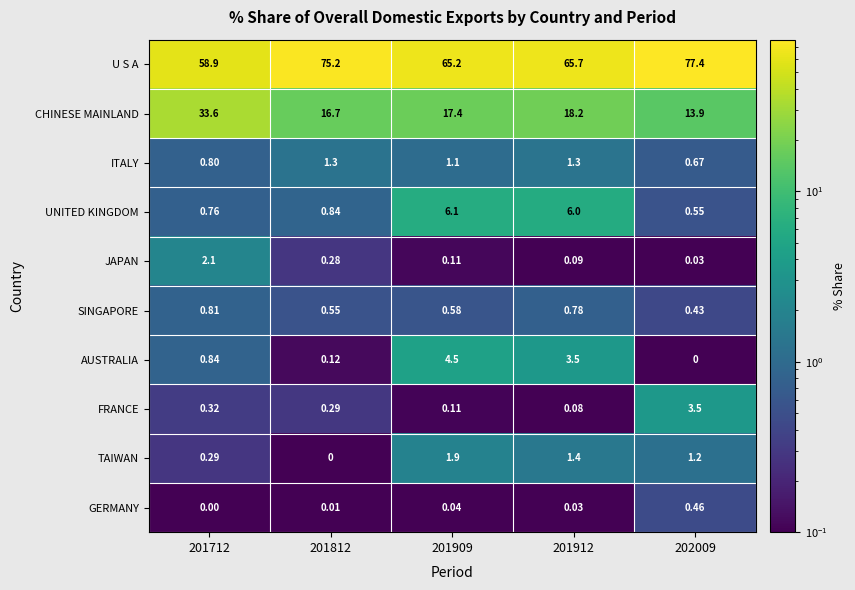

Which series has the largest total across all categories?

U S A